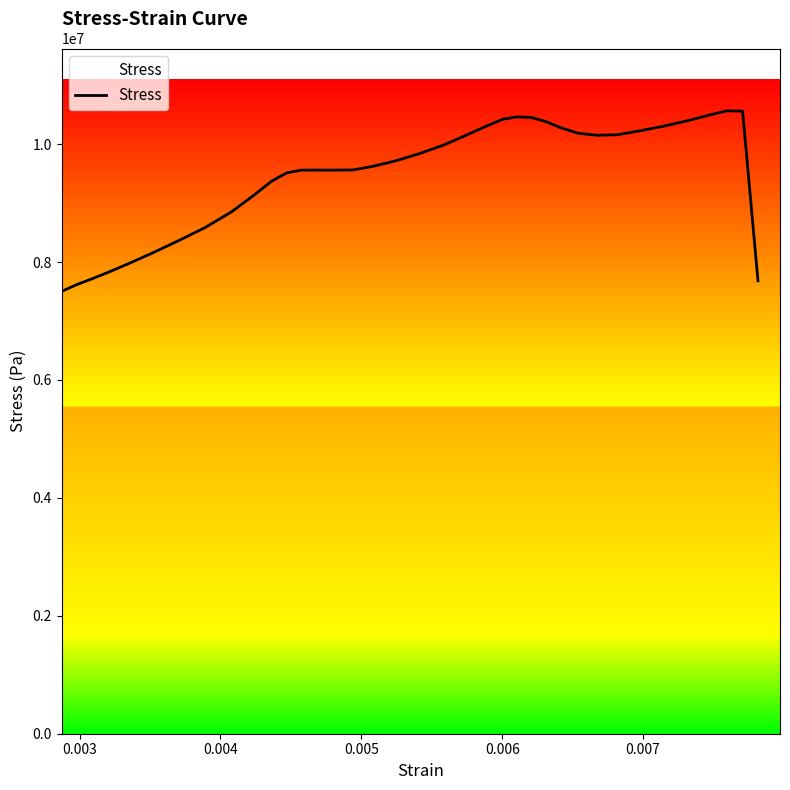

How many points are higher than both their immediate neighbors (excluding endpoints)?

3